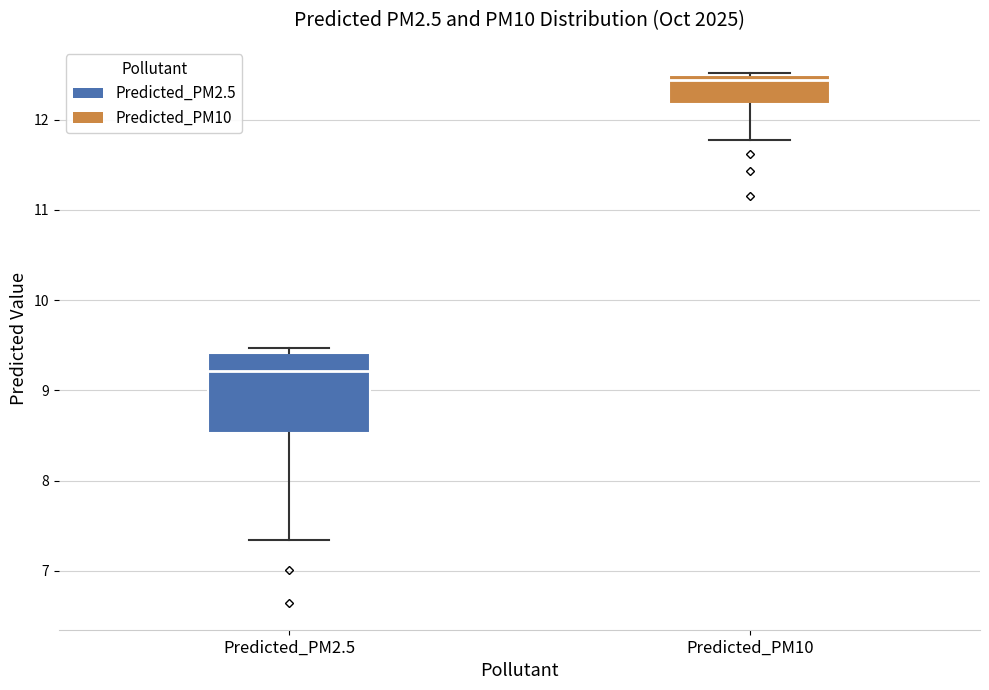

Which box has the lowest median line?

Predicted_PM2.5